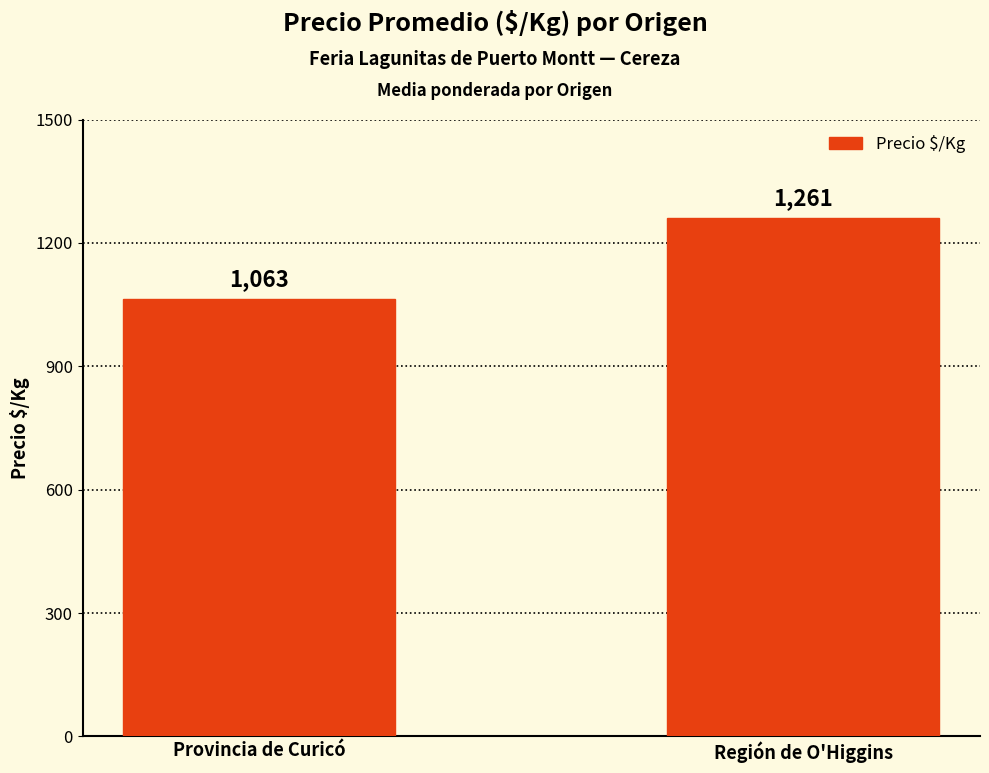

What position from the left is Provincia de Curicó?

1